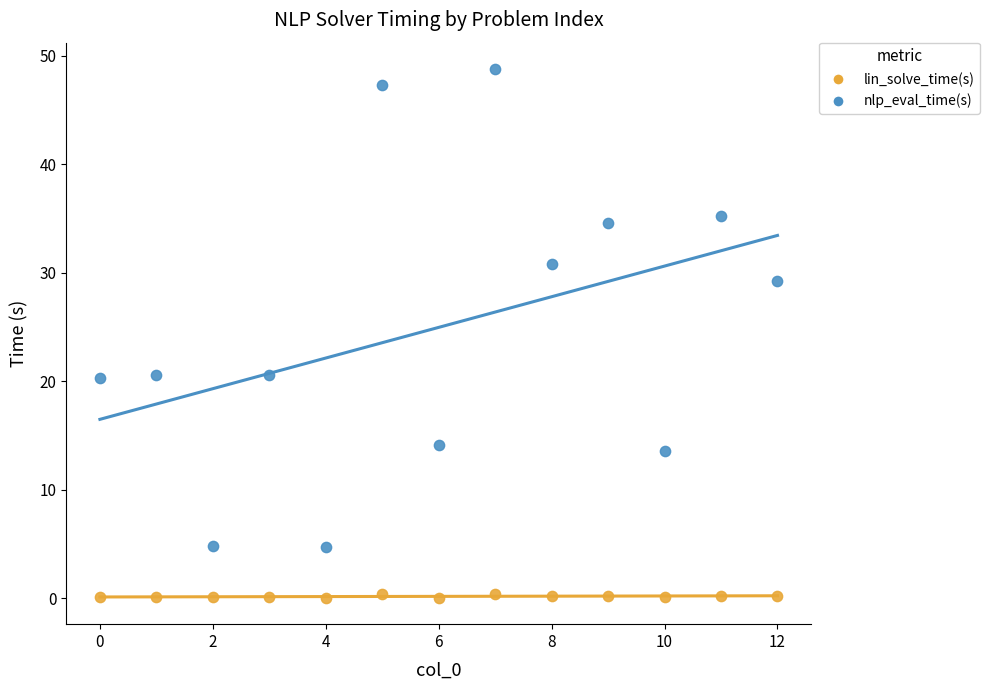

Which series reaches the minimum Y coordinate?

lin_solve_time(s)